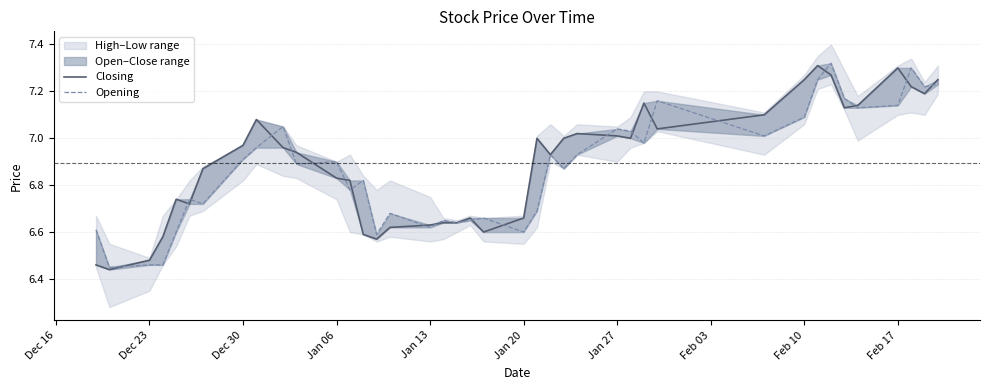

Is the value of Opening at 19 greater than the value of Closing at 29?

No